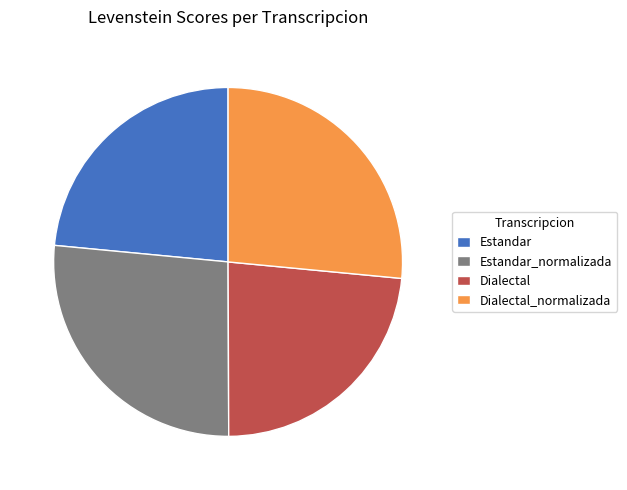

Is Estandar the majority of the pie?

No